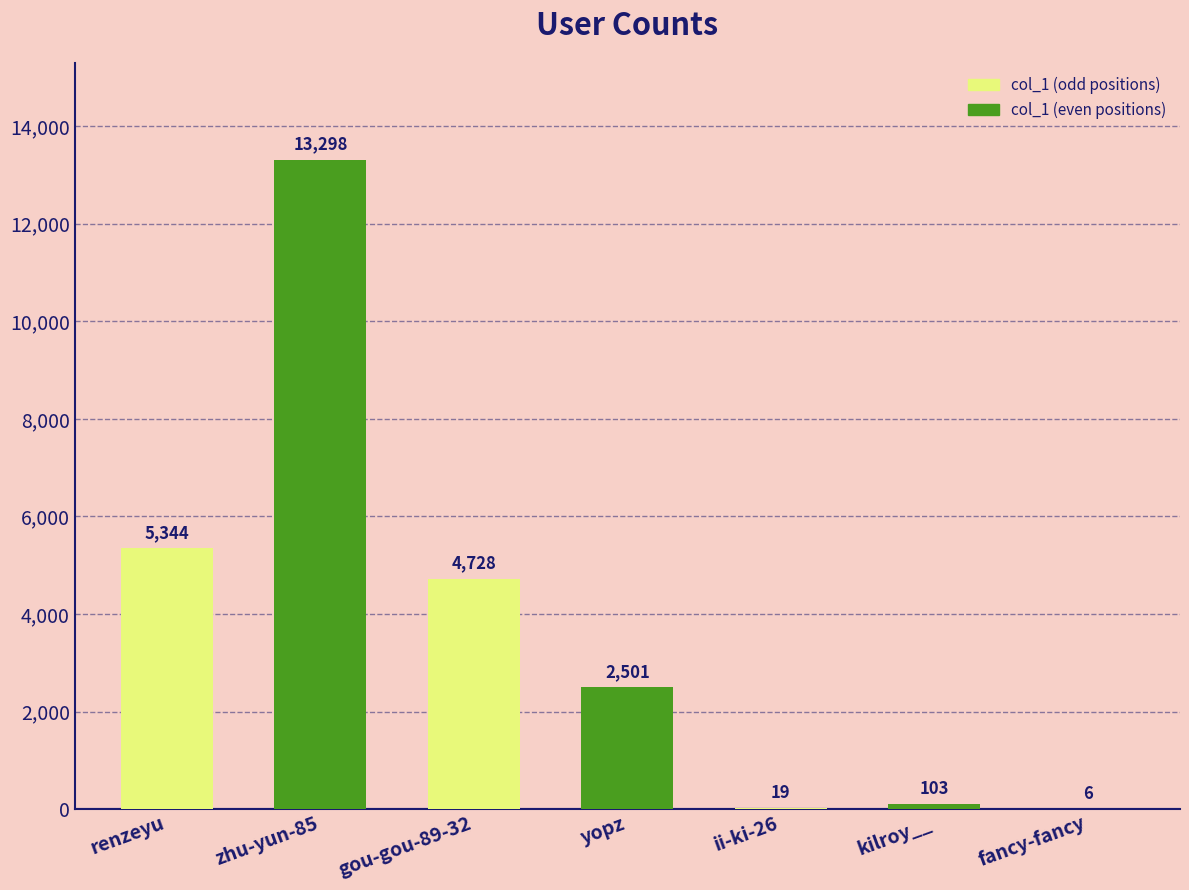

What is the average value?

3714